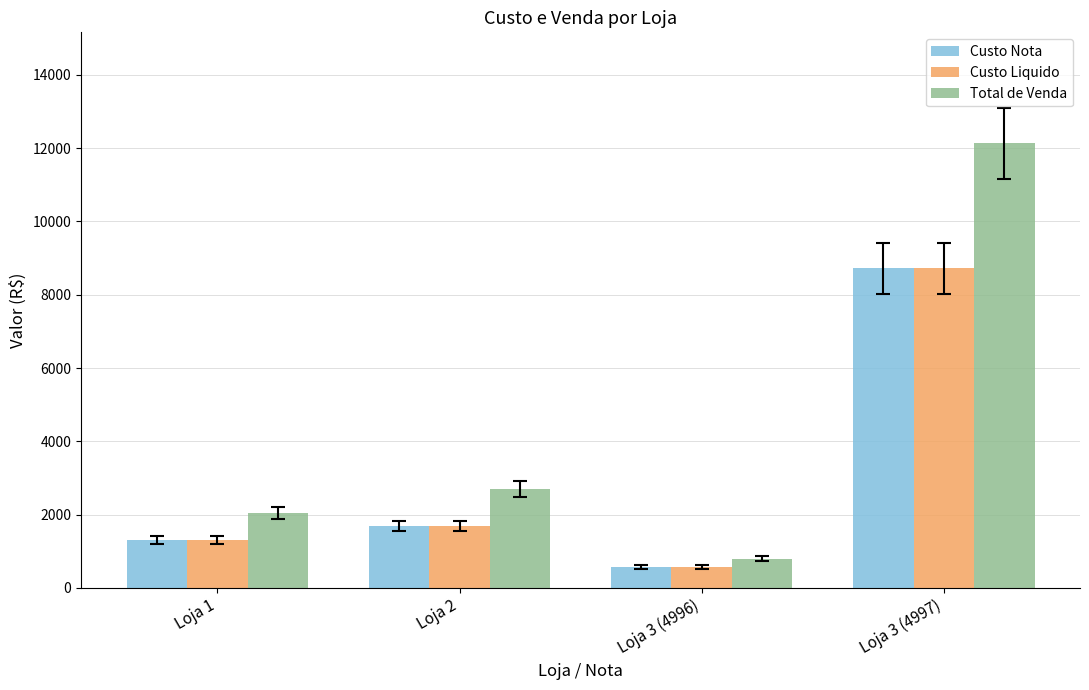

List the labels in order of Custo Liquido value, largest first.

Loja 3 (4997), Loja 2, Loja 1, Loja 3 (4996)